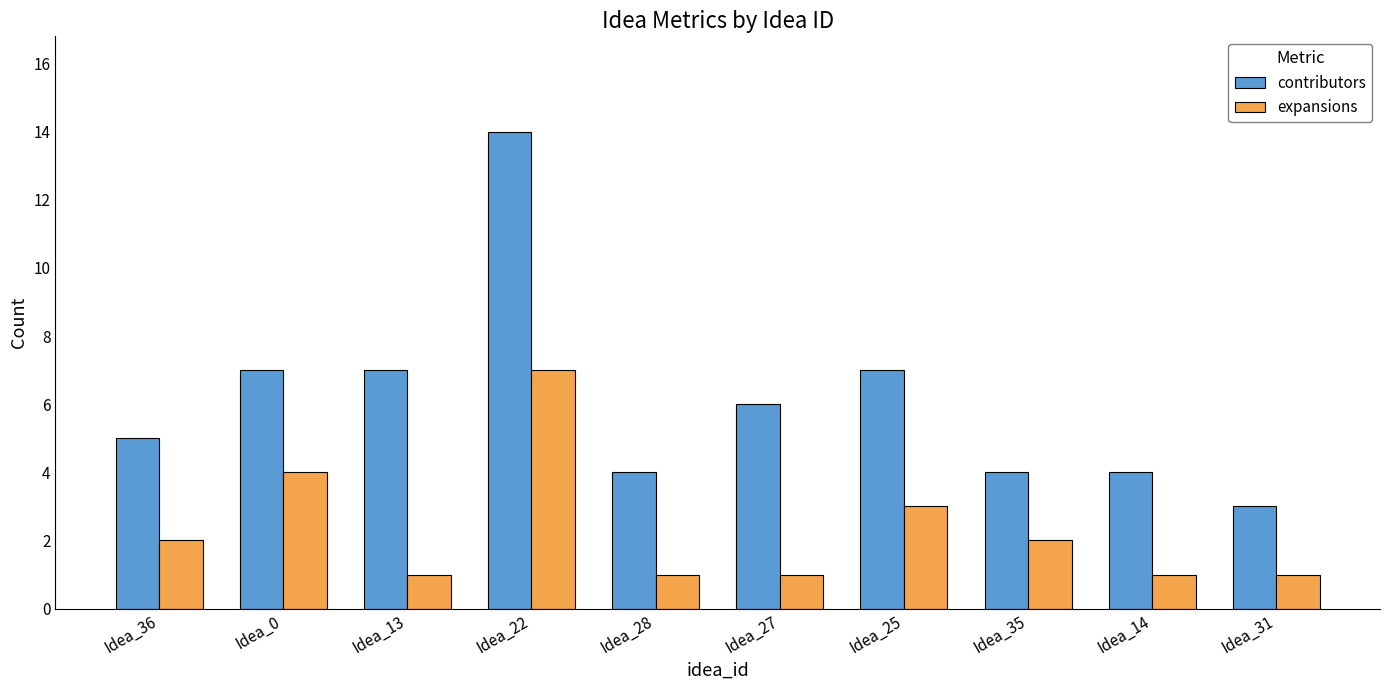

Is it true that contributors equals 10 at Idea_27?

False